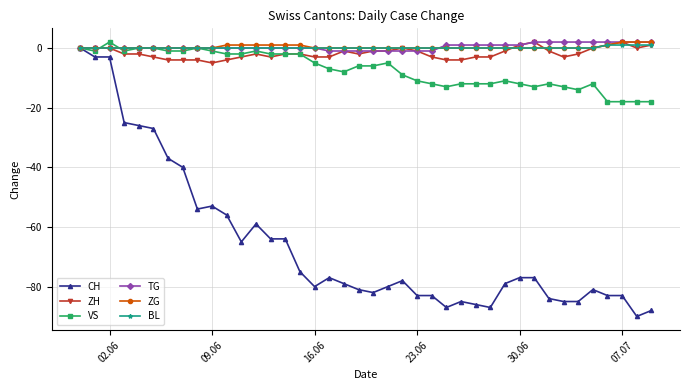

Which series has the widest spread of values?

CH